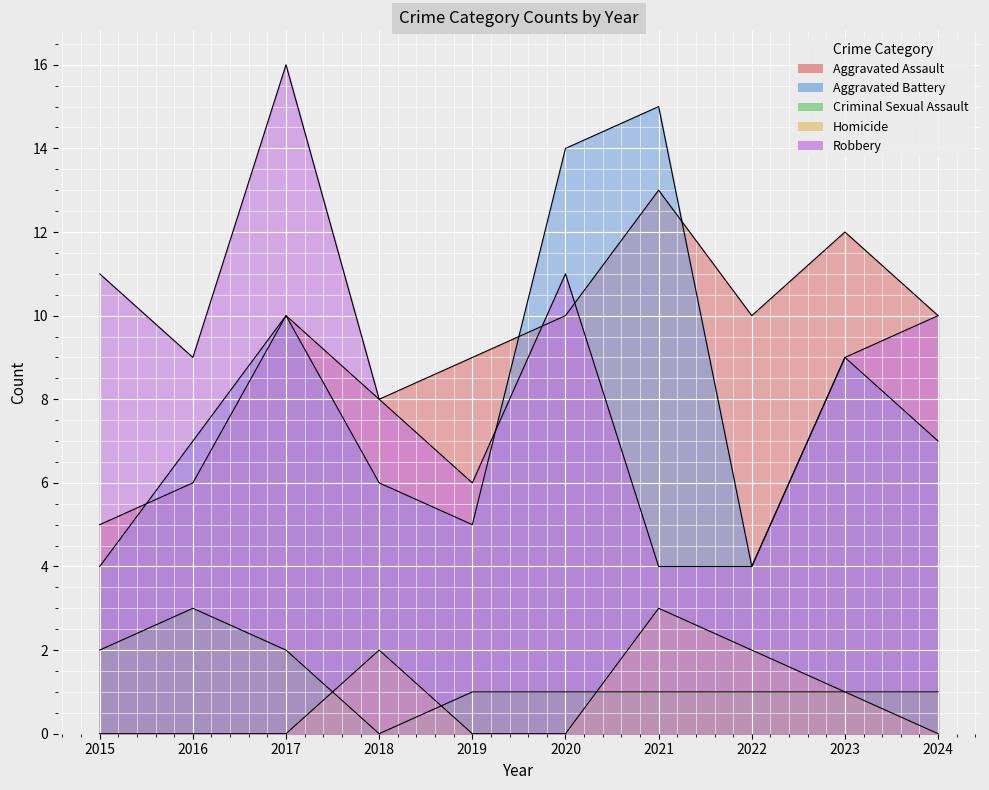

Which category has the lowest value across all series?

2018